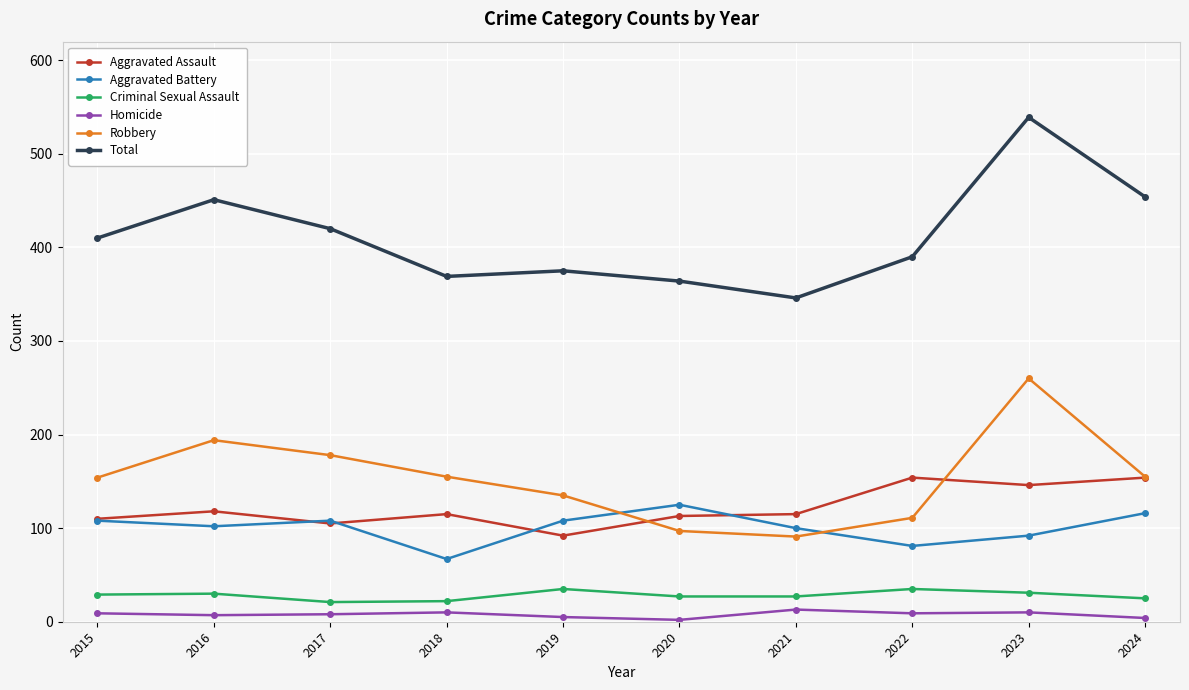

Between 2019 and 2022, which series saw the biggest shift?

Aggravated Assault